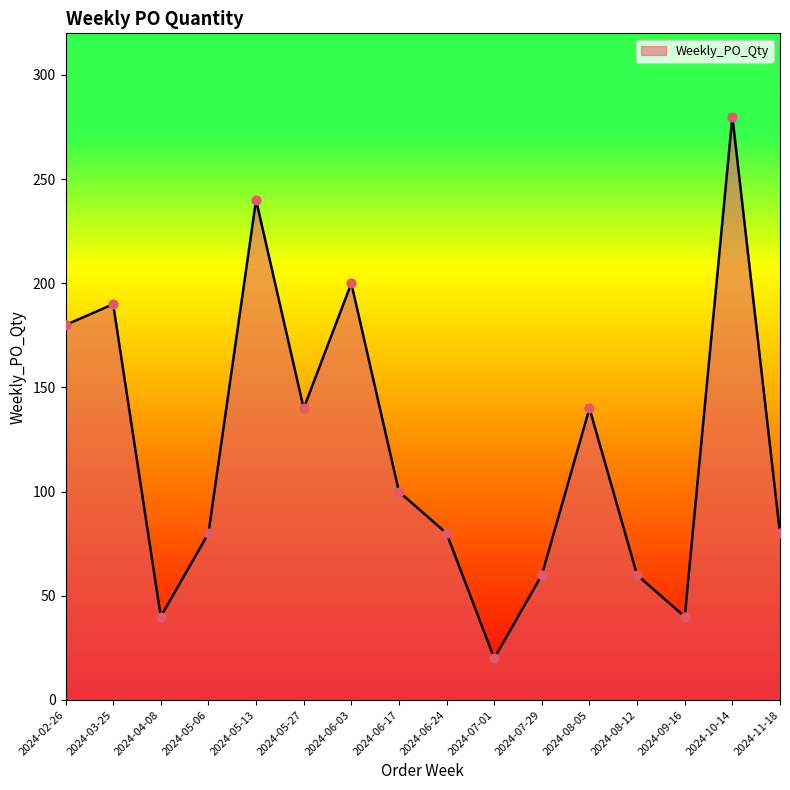

Approximately how many times larger is the value at 2024-06-24 compared to 2024-05-06?

1.0